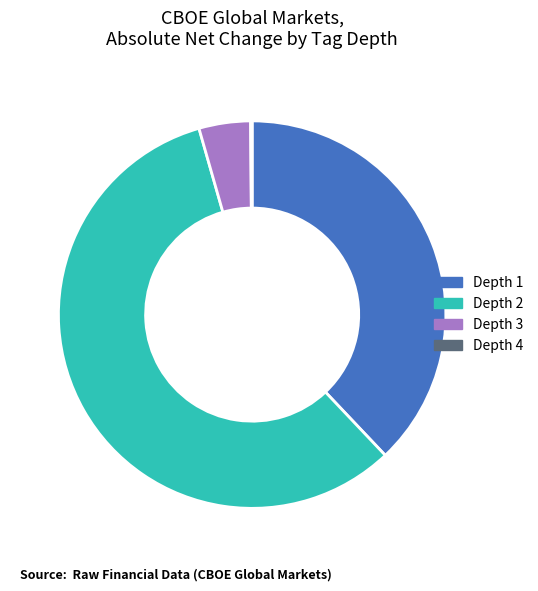

Is there any slice that represents more than half of the pie?

Yes